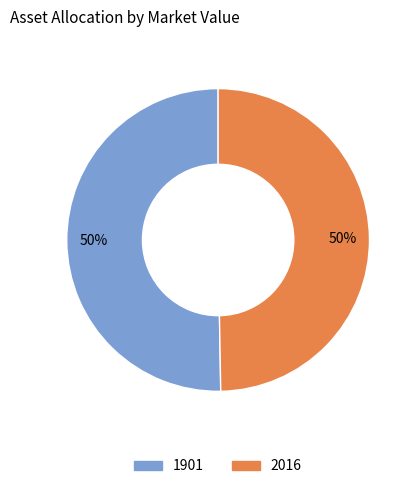

What percentage is the 2016 slice, to the nearest percent?

50%